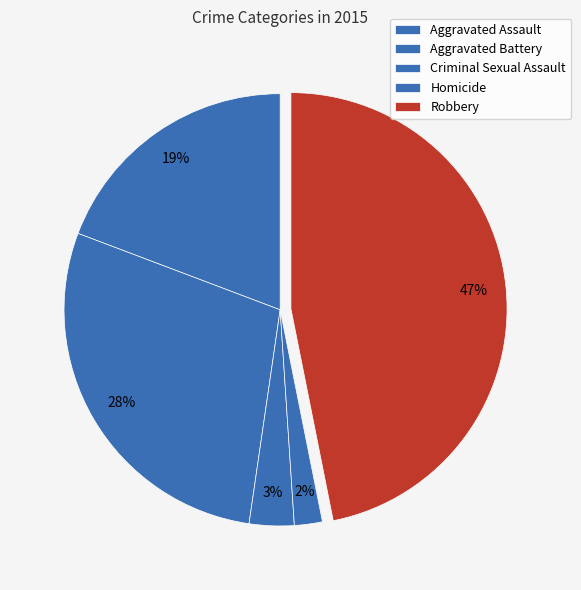

How many slices are in this pie chart?

5